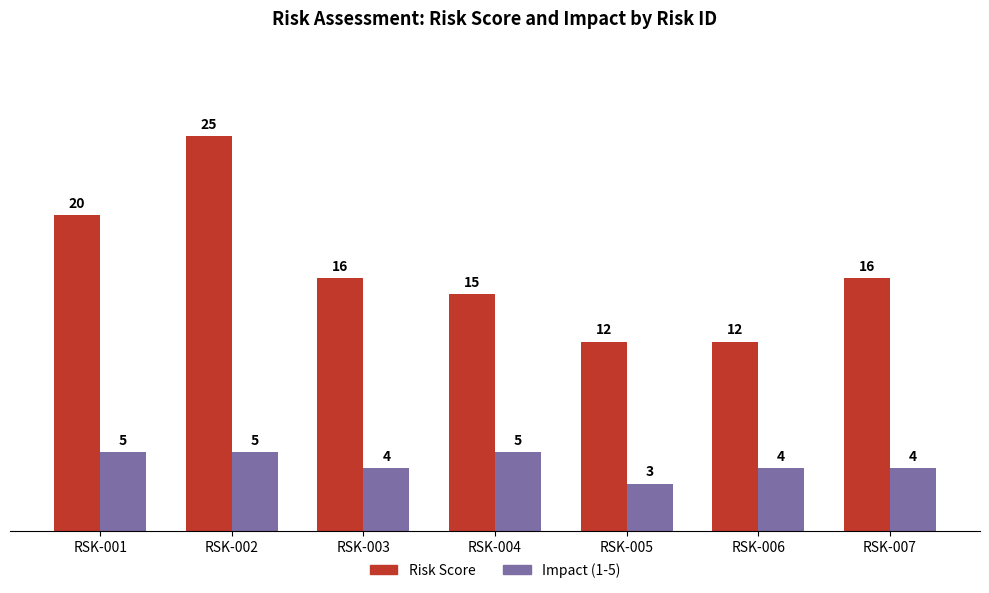

How many bars are there in each group?

2